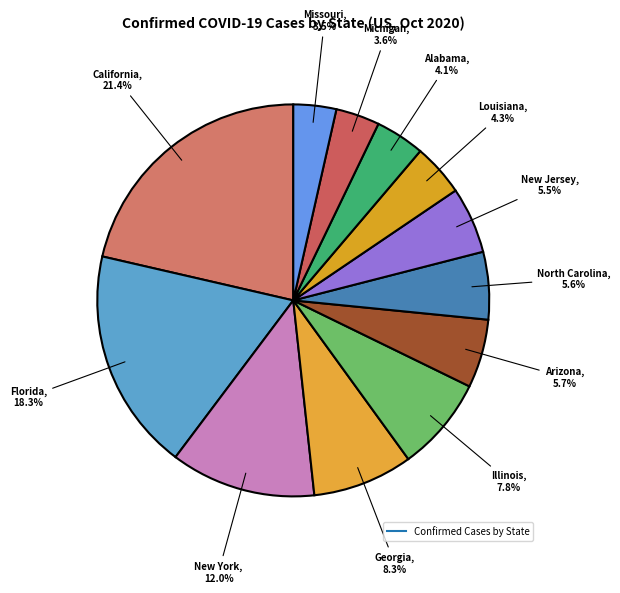

How many segments does this pie chart have?

12